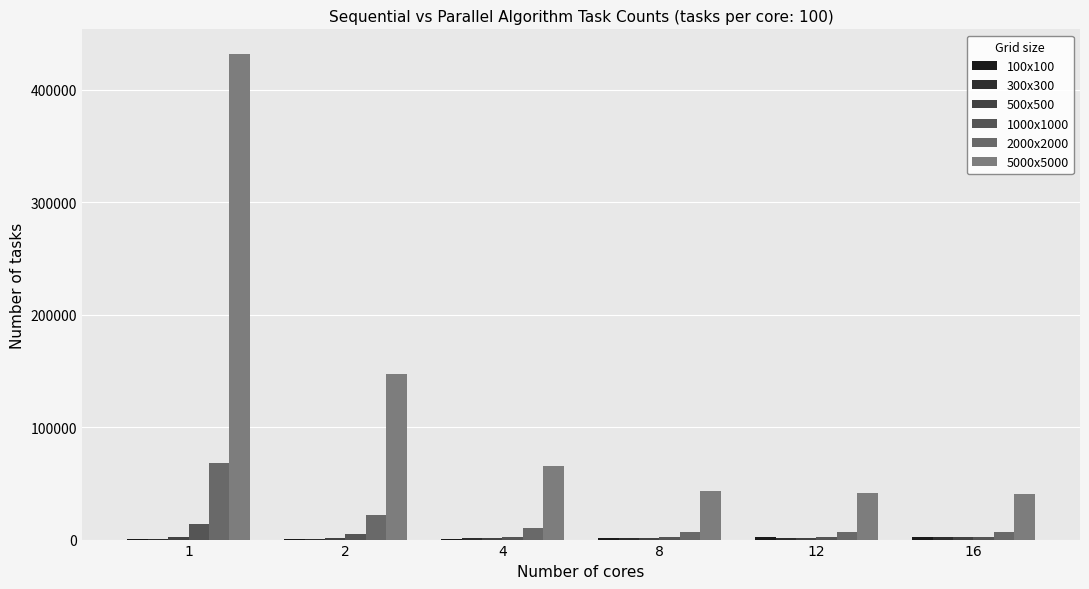

Count the number of categories in the chart.

6